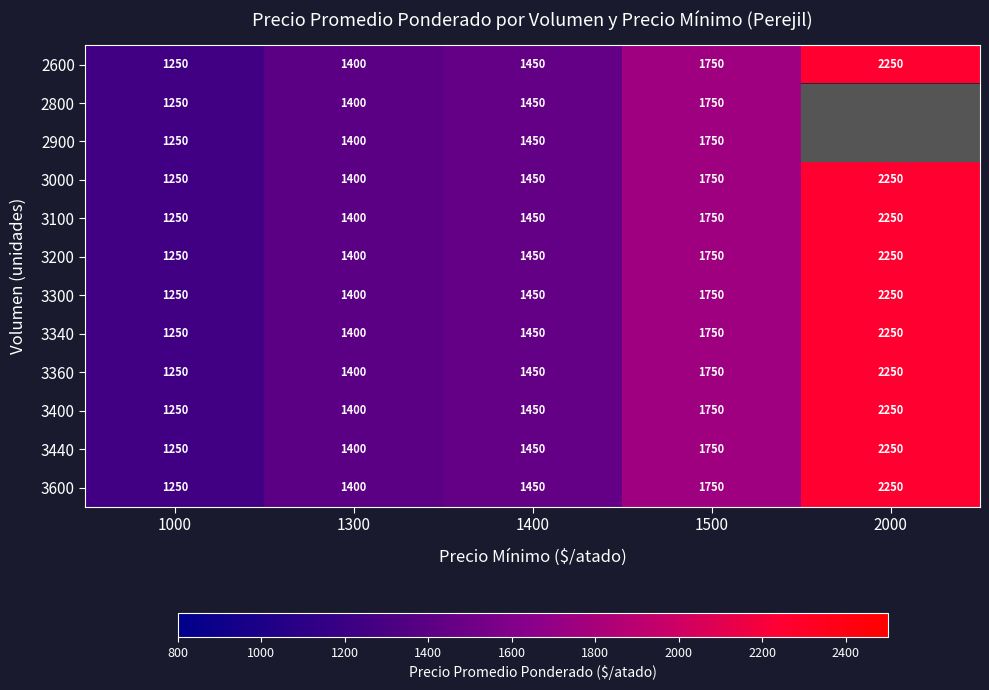

How many data points does each series have?

5